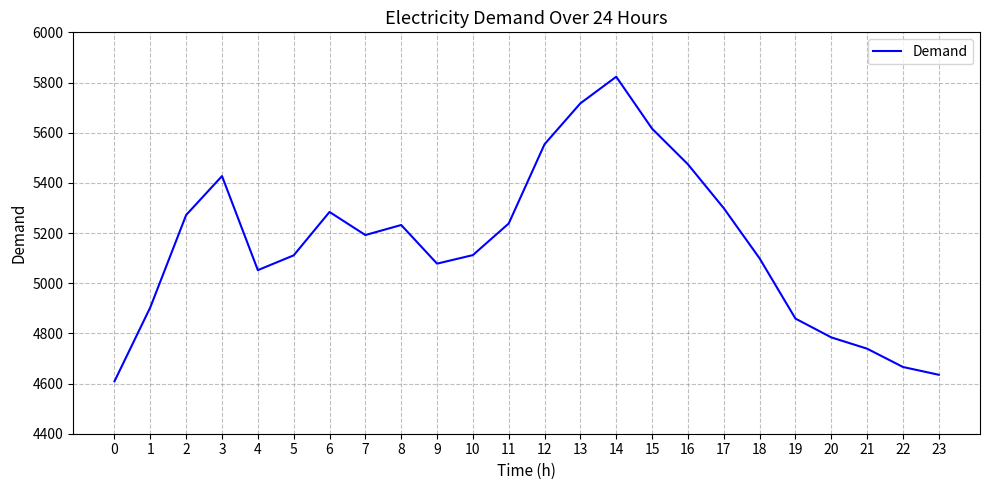

True or false: there are more than 0 points higher than both neighbors.

True